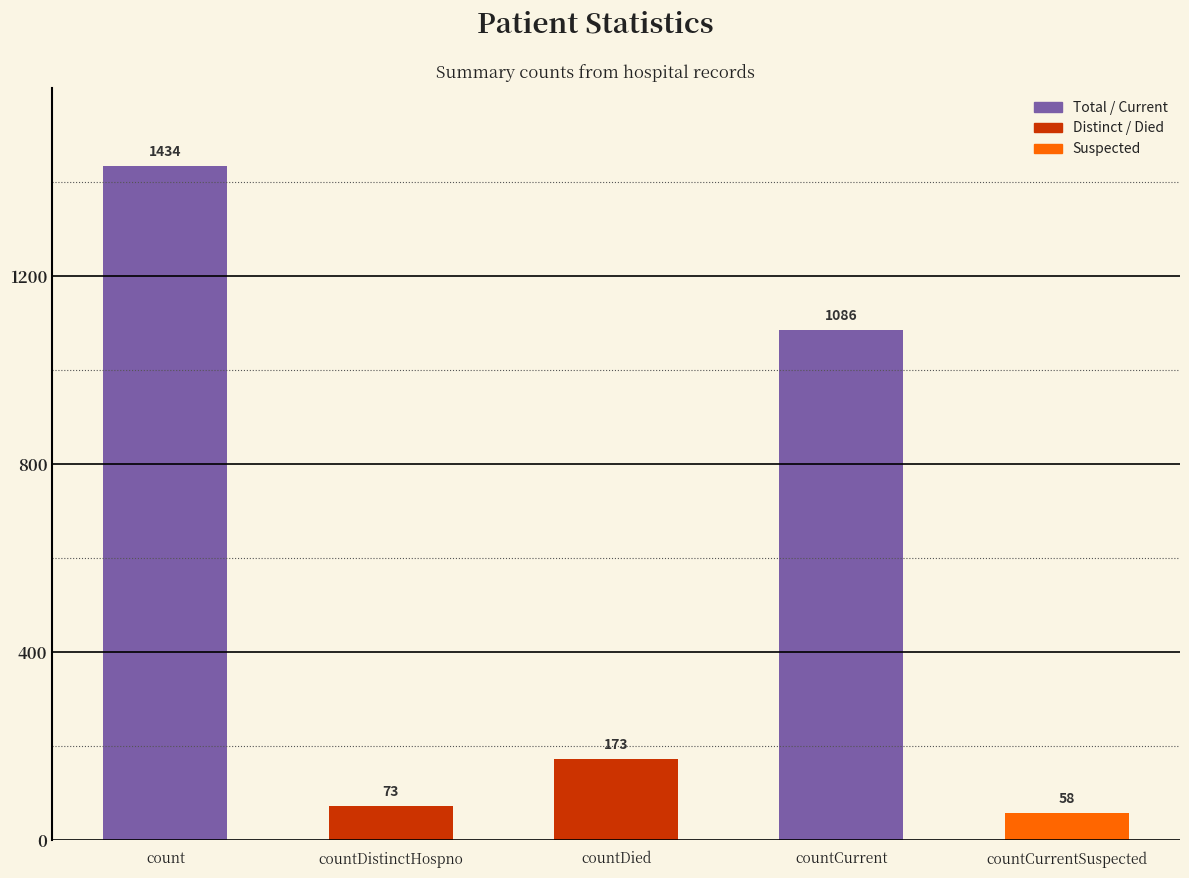

What is the greatest value displayed?

1434